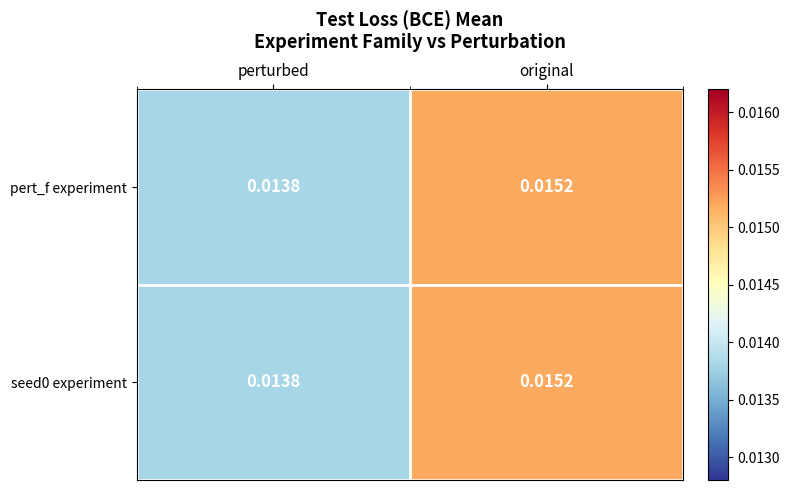

At which label does pert_f experiment reach its peak?

original